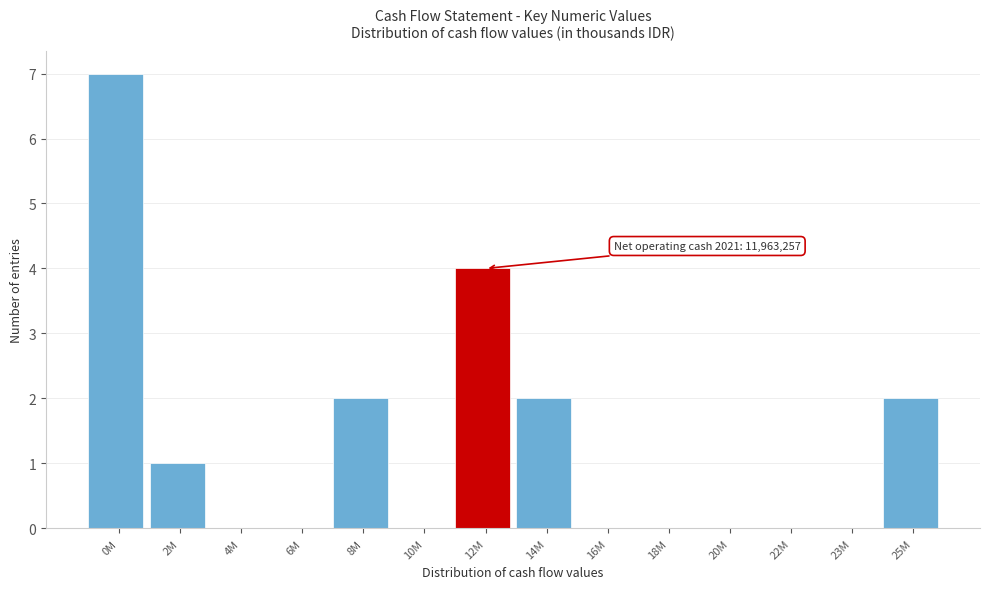

Reading left to right, extract all data points from this chart.

0M=7	2M=1	4M=0	6M=0	8M=2	10M=0	12M=4	14M=2	16M=0	18M=0	20M=0	22M=0	23M=0	25M=2